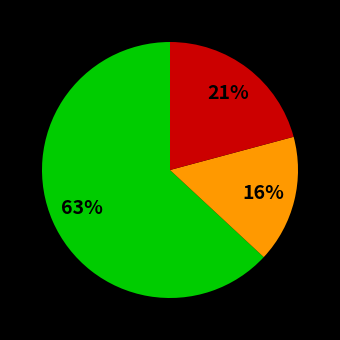

To the nearest percent, what is the average slice percentage?

33%